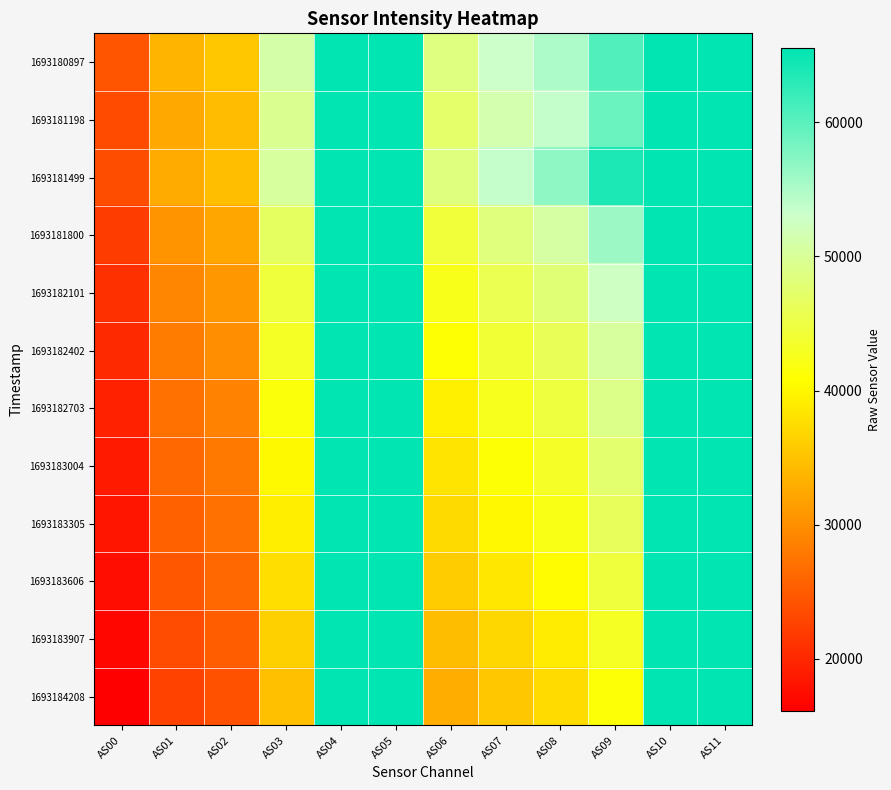

What is the total value across all series at AS07?

531345